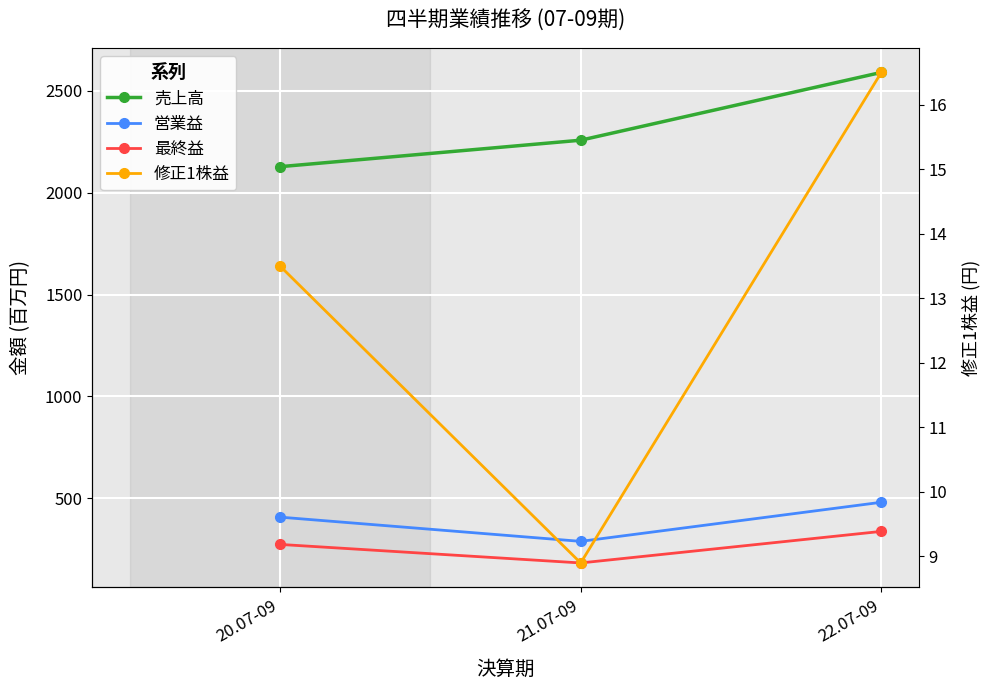

Rank the series at 20.07-09 from lowest to highest value.

修正1株益, 最終益, 営業益, 売上高